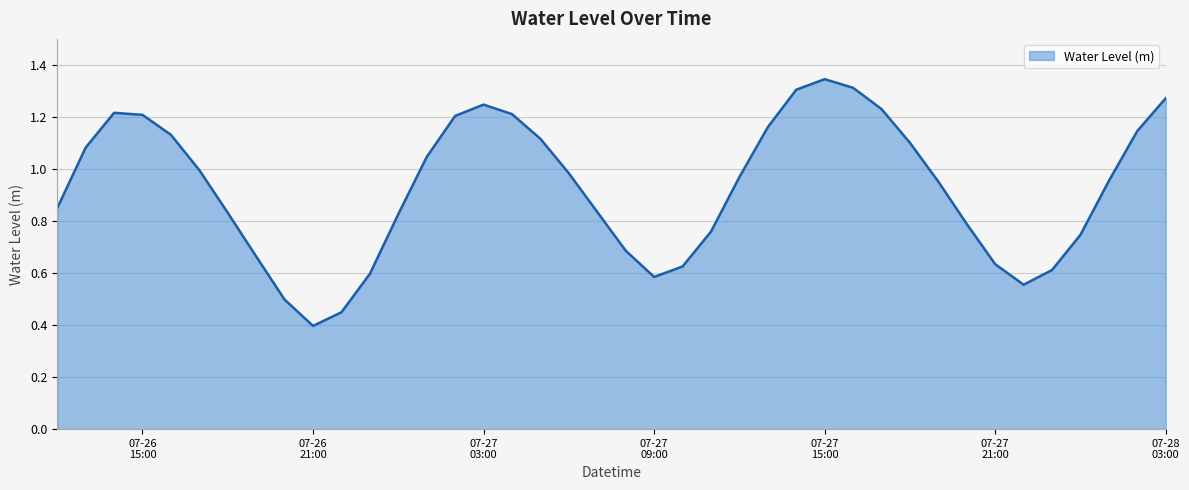

How many lines are shown in the chart?

1